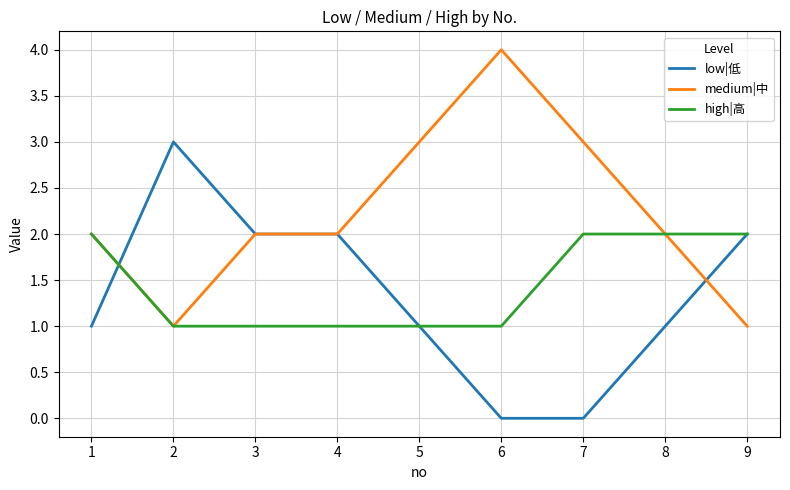

What is the highest value of the medium|中 series?

4